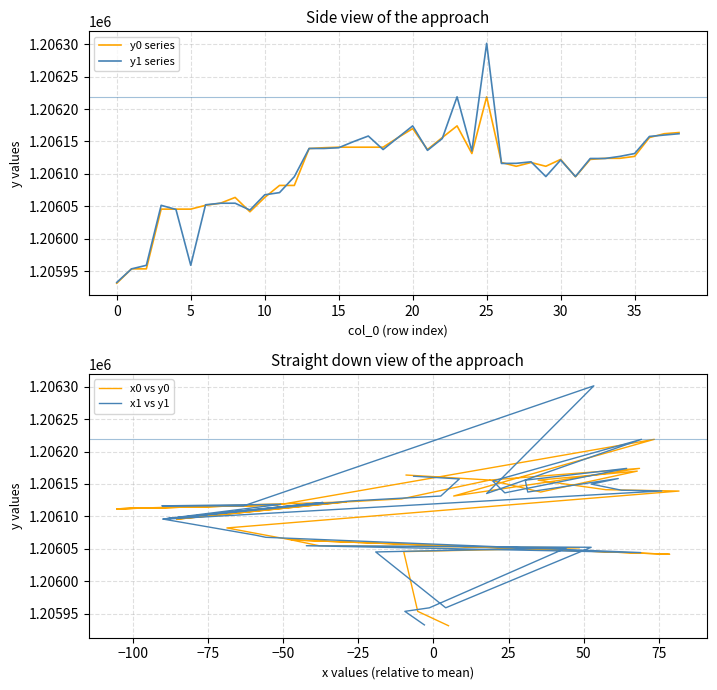

What is the average value of the y0 series series?

1206104.2